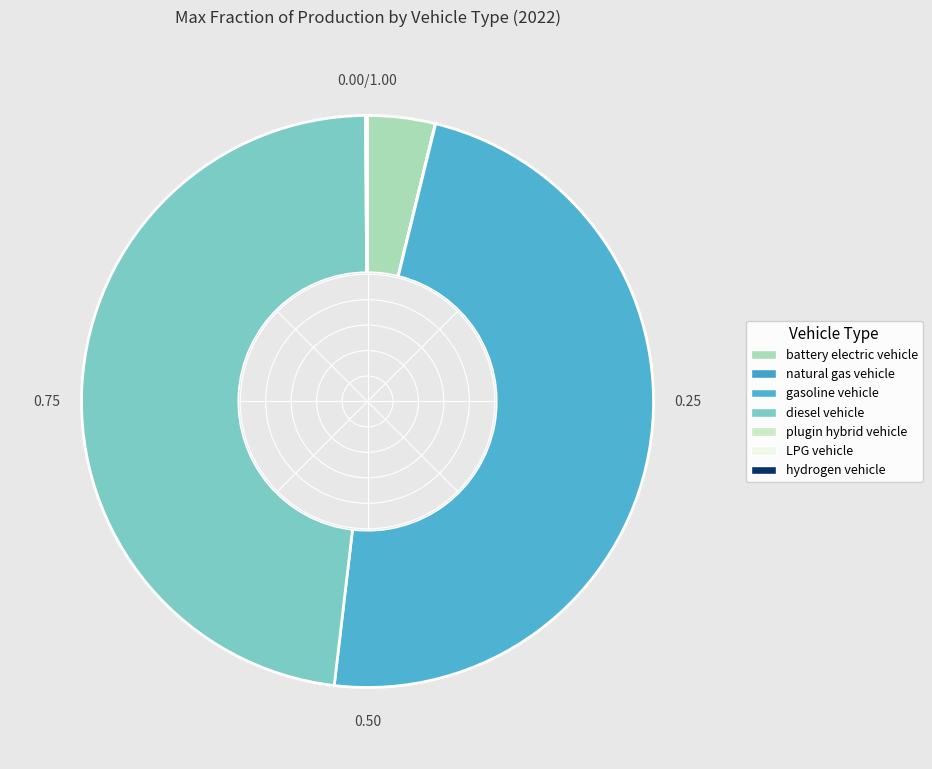

The diesel vehicle slice represents 40% of the pie. True or false?

False